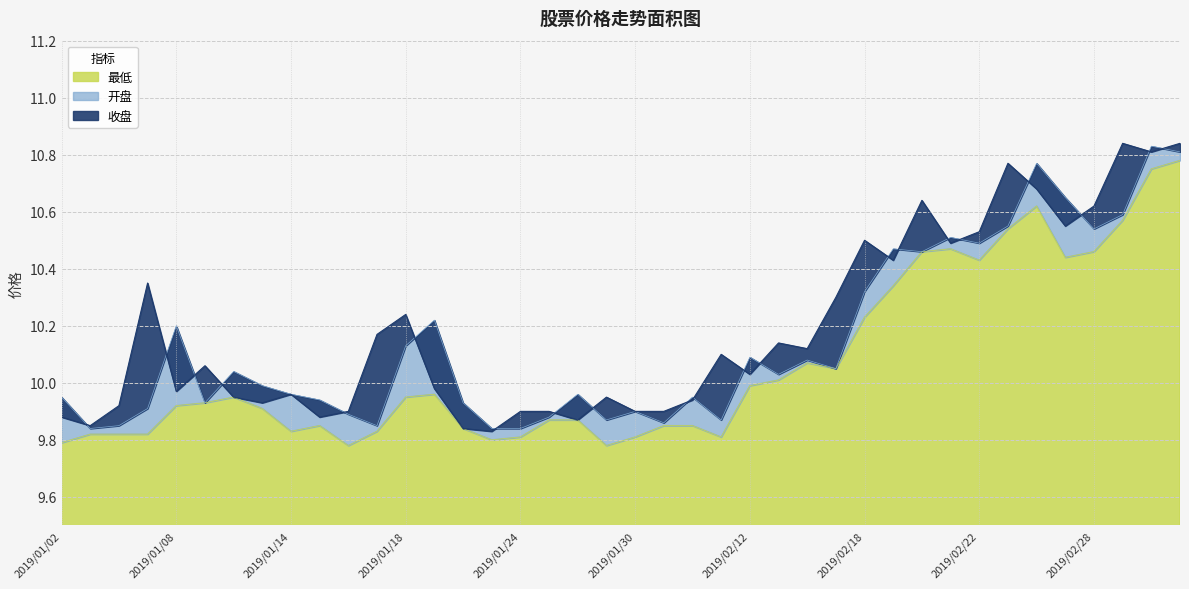

What is the maximum value shown in the chart?

10.8